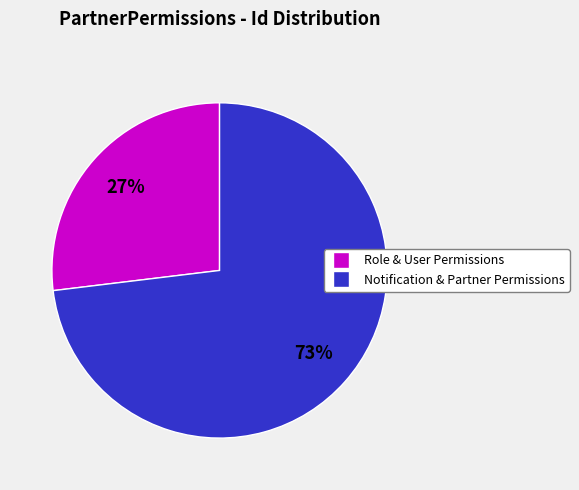

Does any single category account for the majority?

Yes